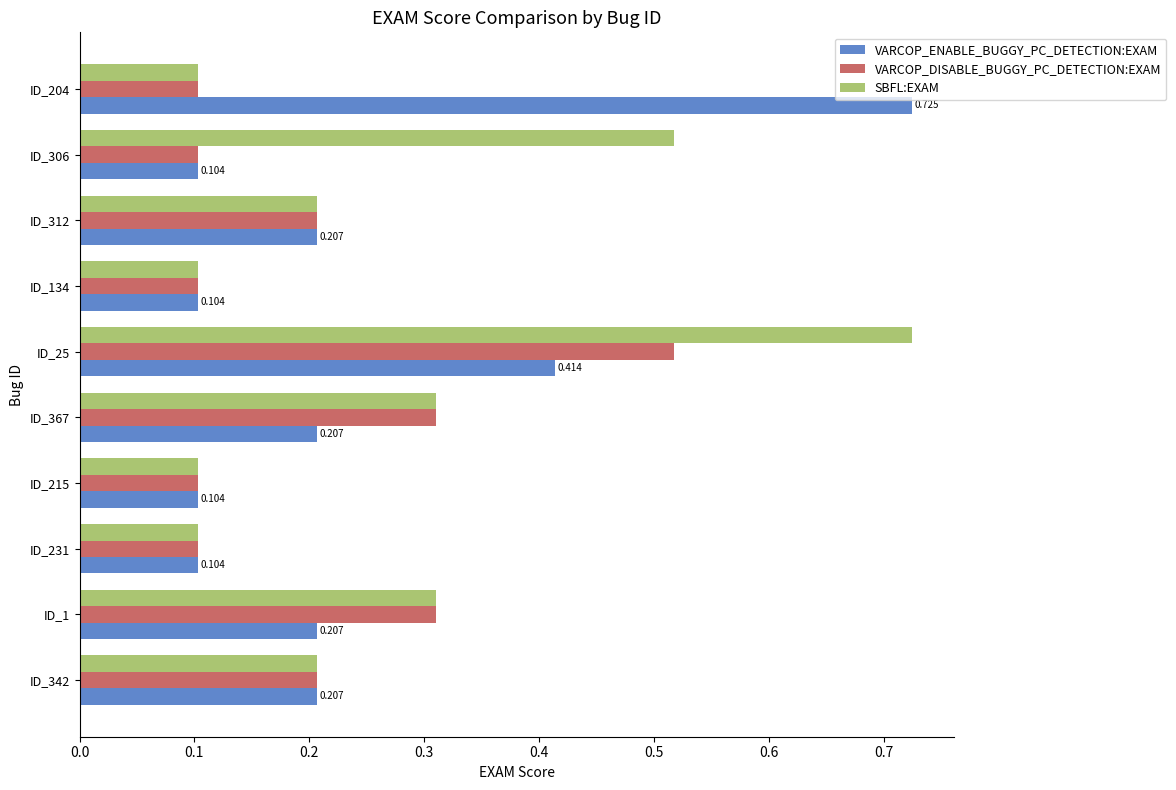

What is the lowest value of the VARCOP_DISABLE_BUGGY_PC_DETECTION:EXAM series?

0.1